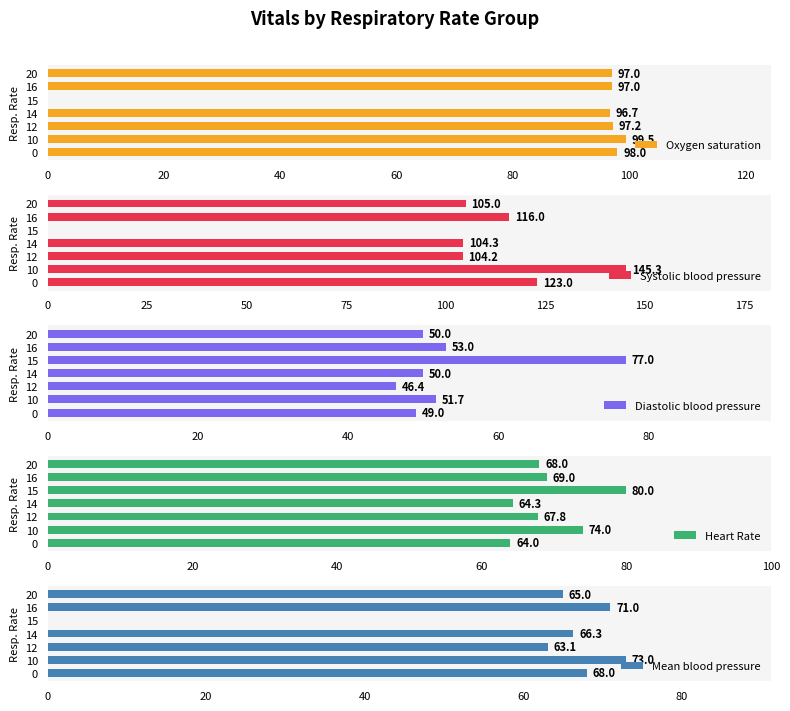

The value of Systolic blood pressure at 12 is 104.2. True or false?

True